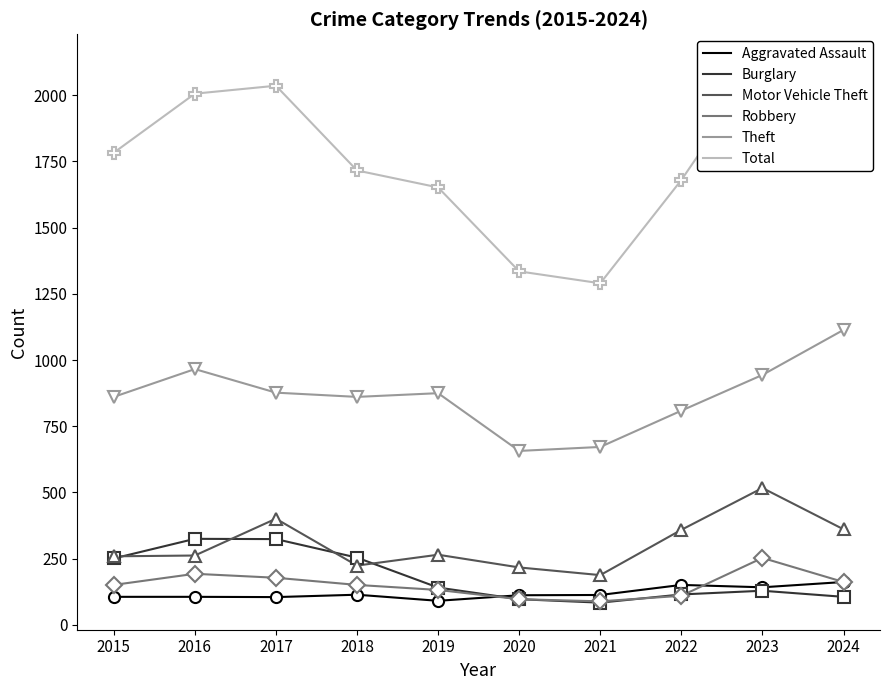

Between 2015 and 2024, which series saw the biggest shift?

Total